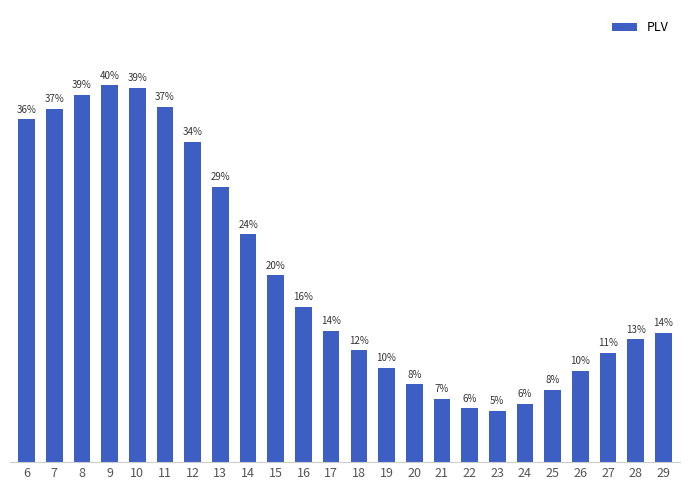

Does the chart contain any negative values?

No